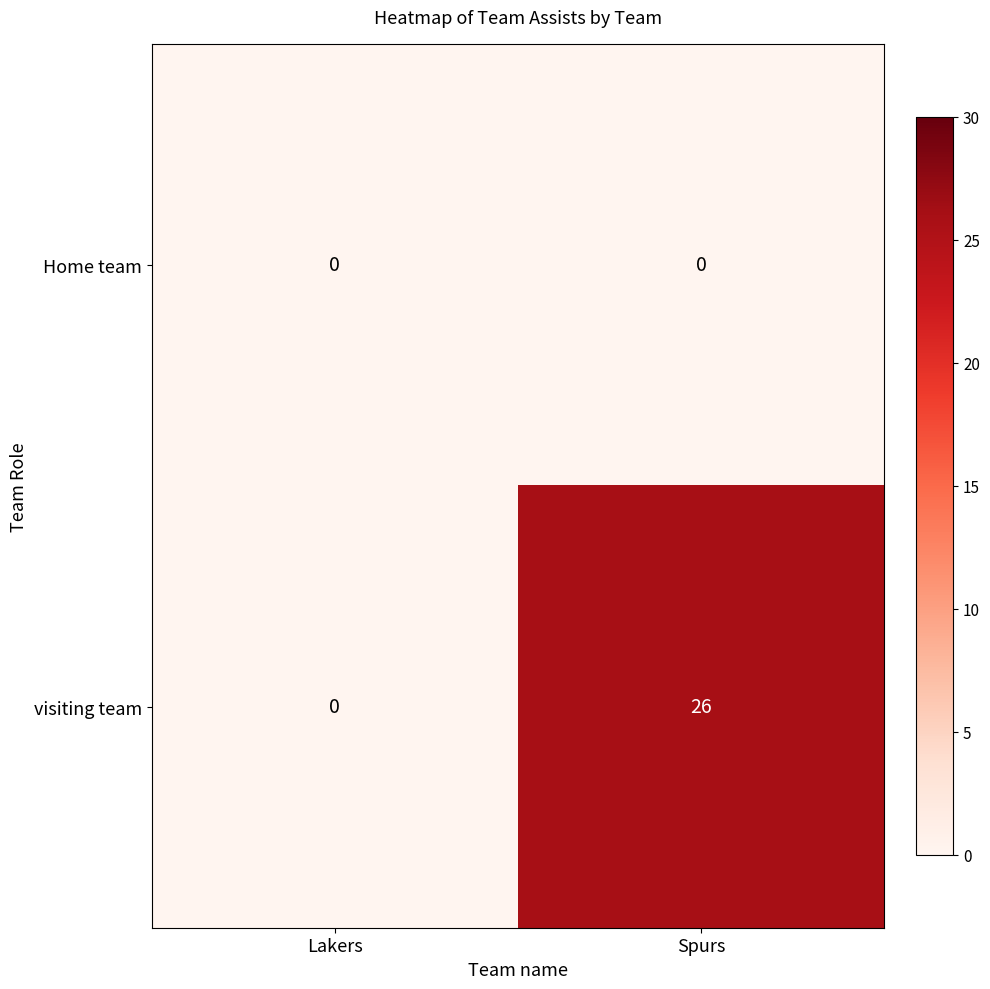

True or false: Home team has a value of 0 at Lakers.

True